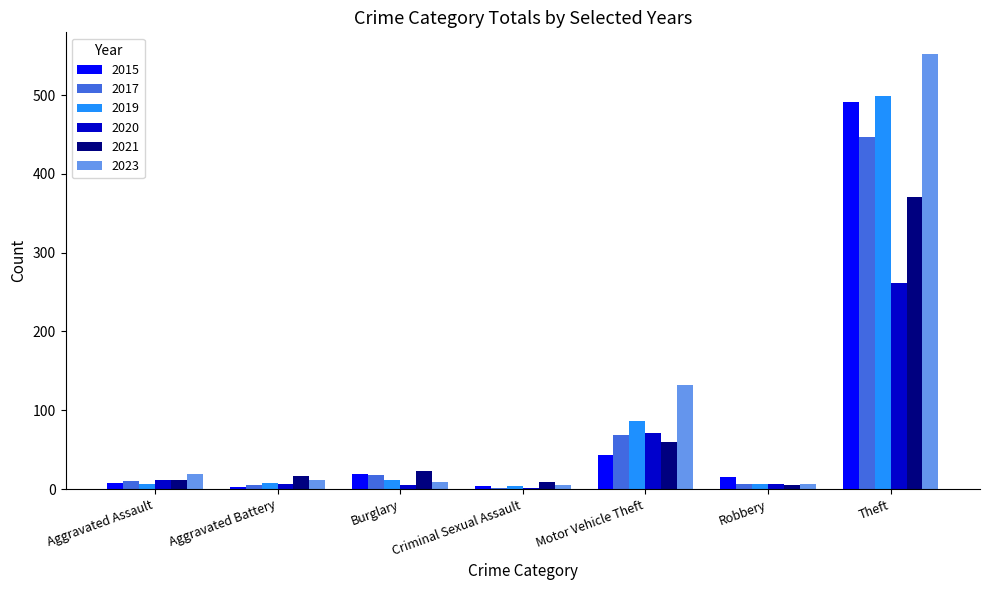

What is the sum of all 2017 values?

557